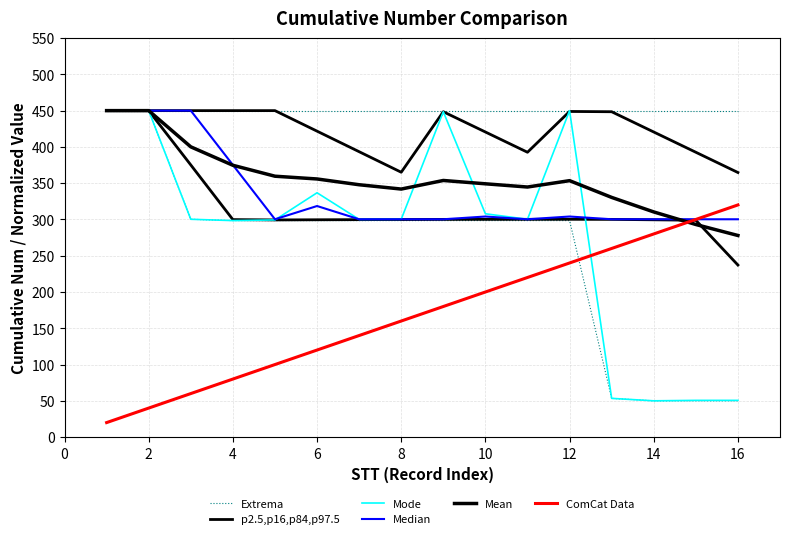

True or false: Mode and ComCat Data cross at least once.

True